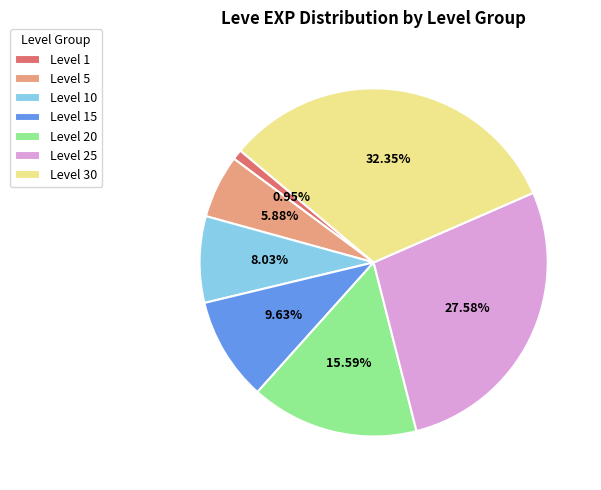

Is Level 5 the majority of the pie?

No